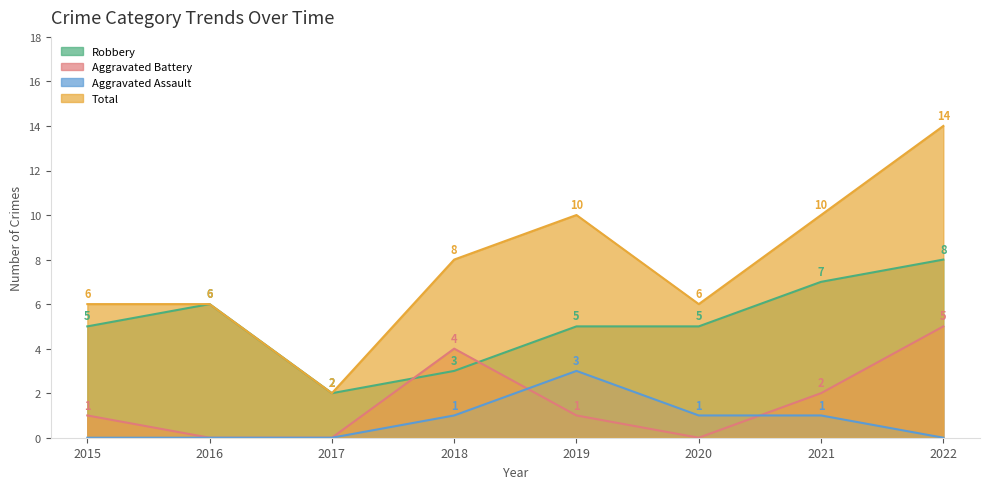

True or false: Total and Aggravated Battery cross at least once.

False